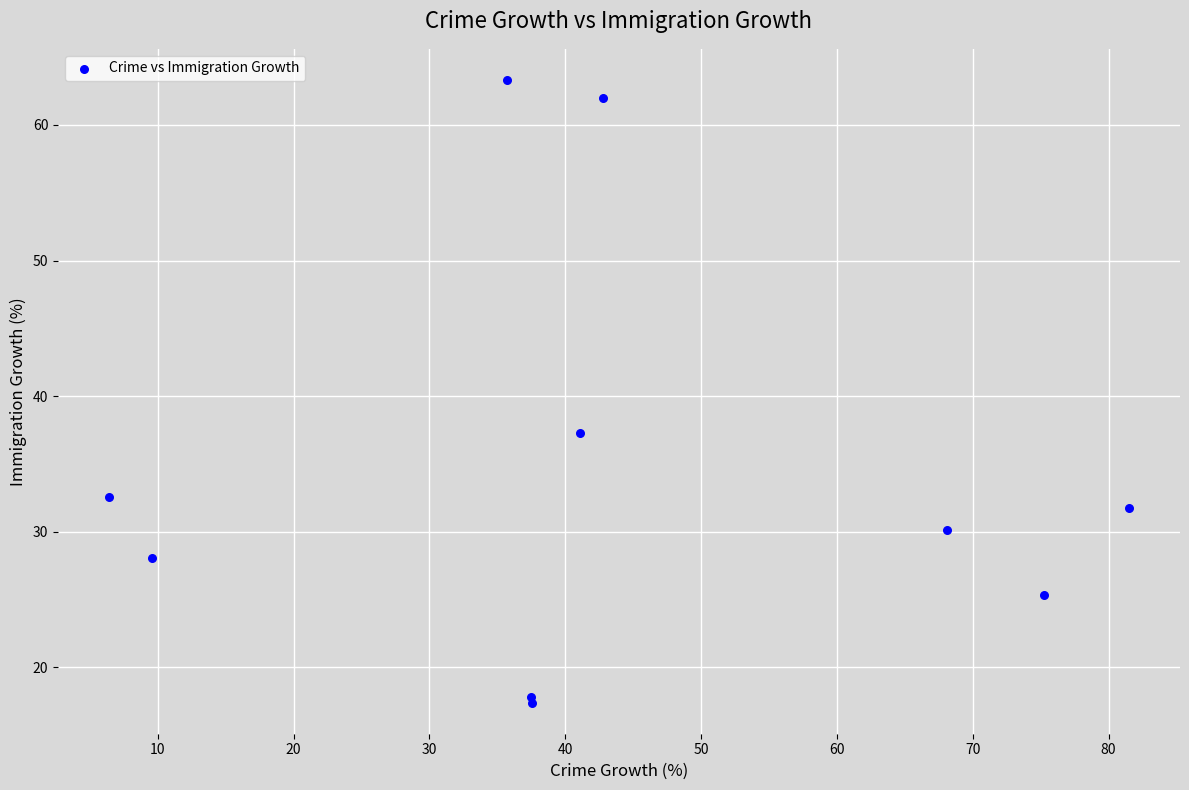

What Y value in the scatter plot is closest to 40?

37.3